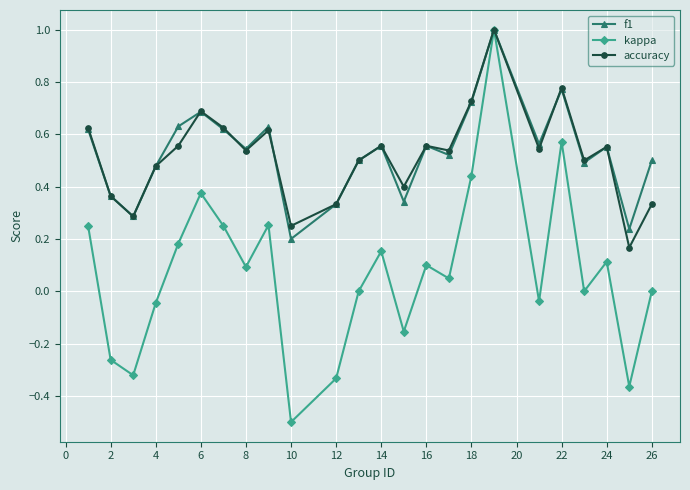

True or false: f1 has more than 1 interior local peaks.

True